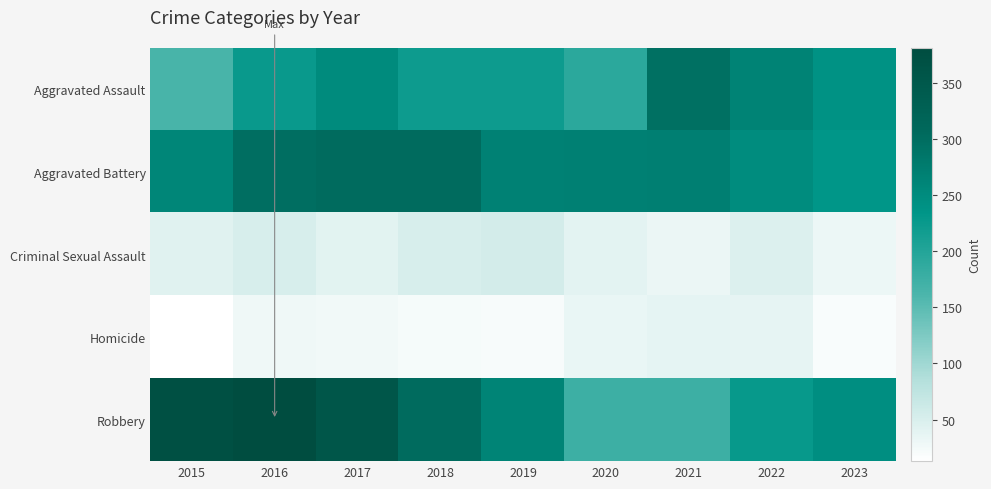

Which series has the largest total across all categories?

Robbery